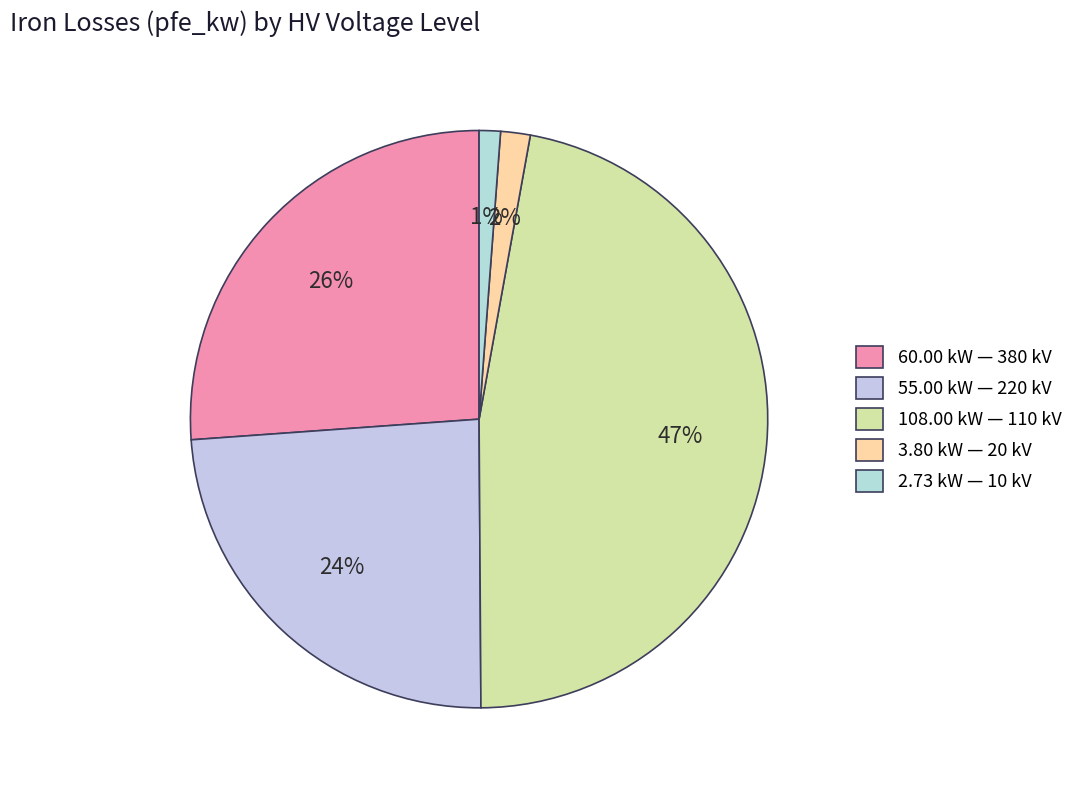

Which slice is the smallest?

10 (0.25 MVA)